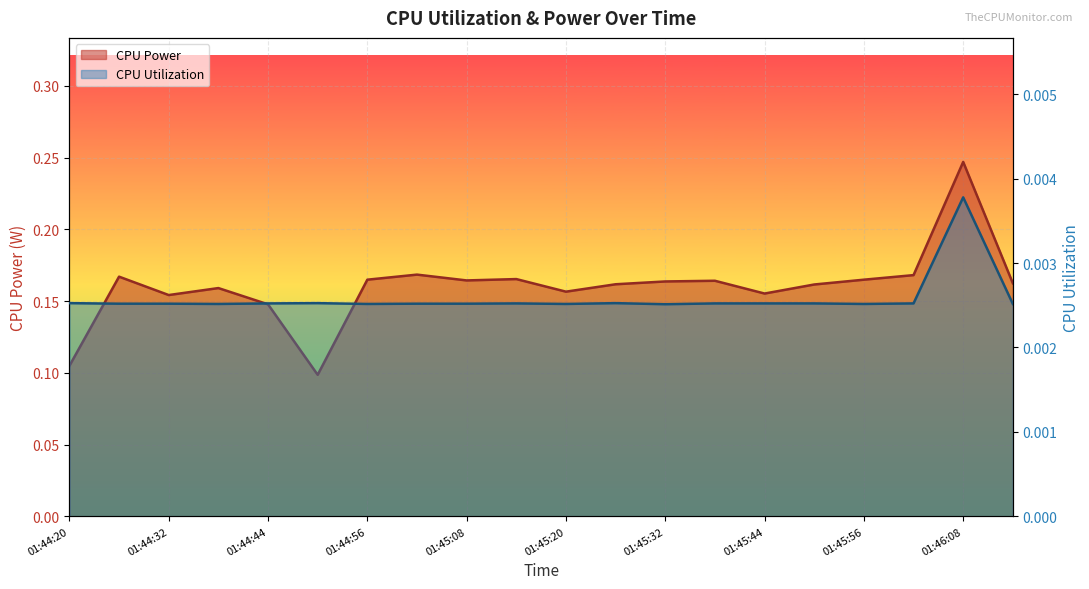

At how many categories does at least one series exceed 0?

20